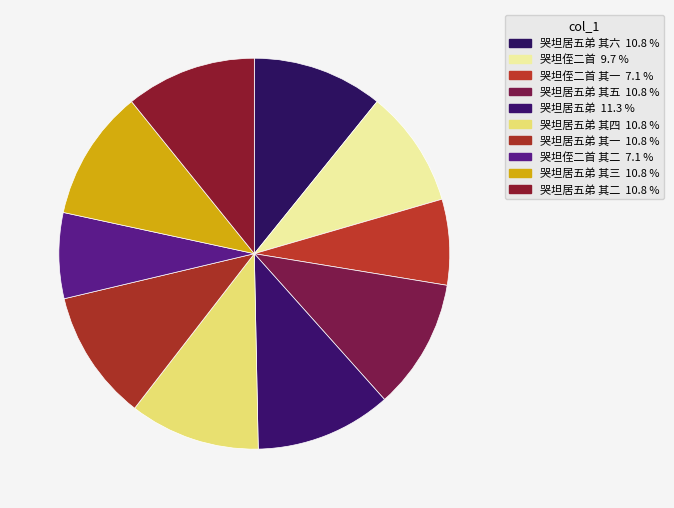

Rank the categories by value from lowest to highest.

哭坦侄二首 其一, 哭坦侄二首 其二, 哭坦侄二首, 哭坦居五弟 其一, 哭坦居五弟 其二, 哭坦居五弟 其三, 哭坦居五弟 其四, 哭坦居五弟 其五, 哭坦居五弟 其六, 哭坦居五弟